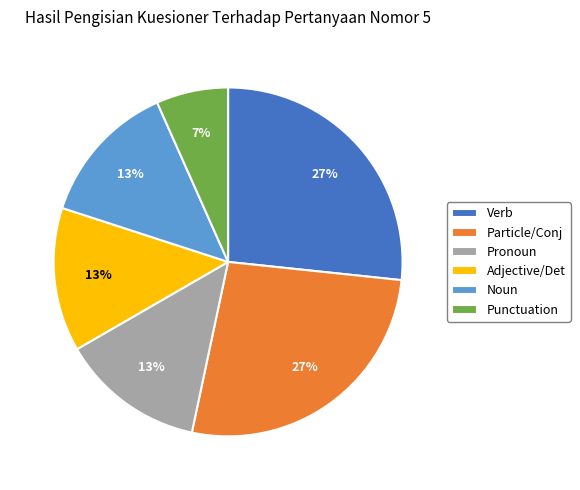

How many segments does this pie chart have?

6